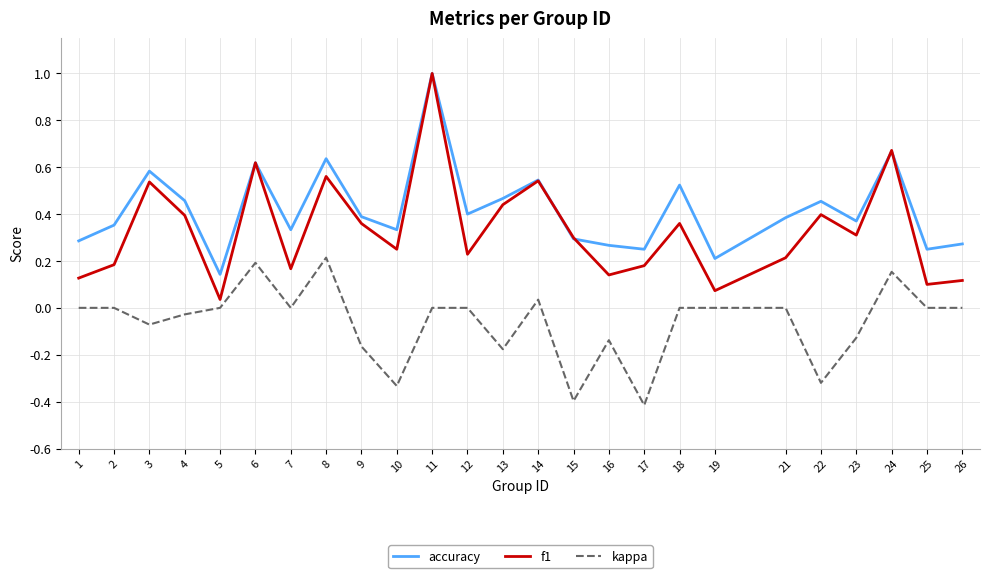

Is it true that f1 equals 1.0 at 11?

True